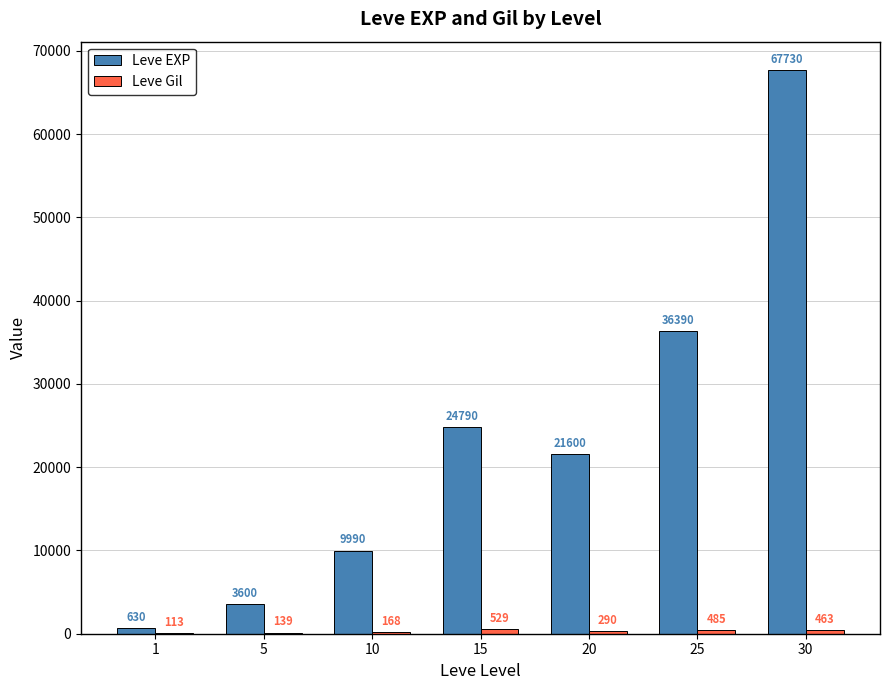

Read the Leve EXP value at 25, to the nearest 100.

36400